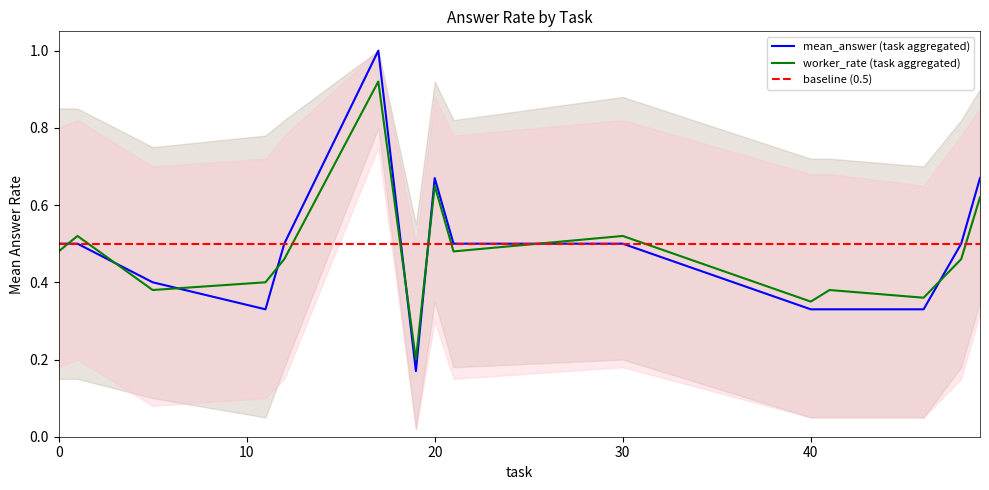

What are all the series names shown in the legend?

mean_answer (task aggregated), worker_rate (task aggregated), baseline (0.5)